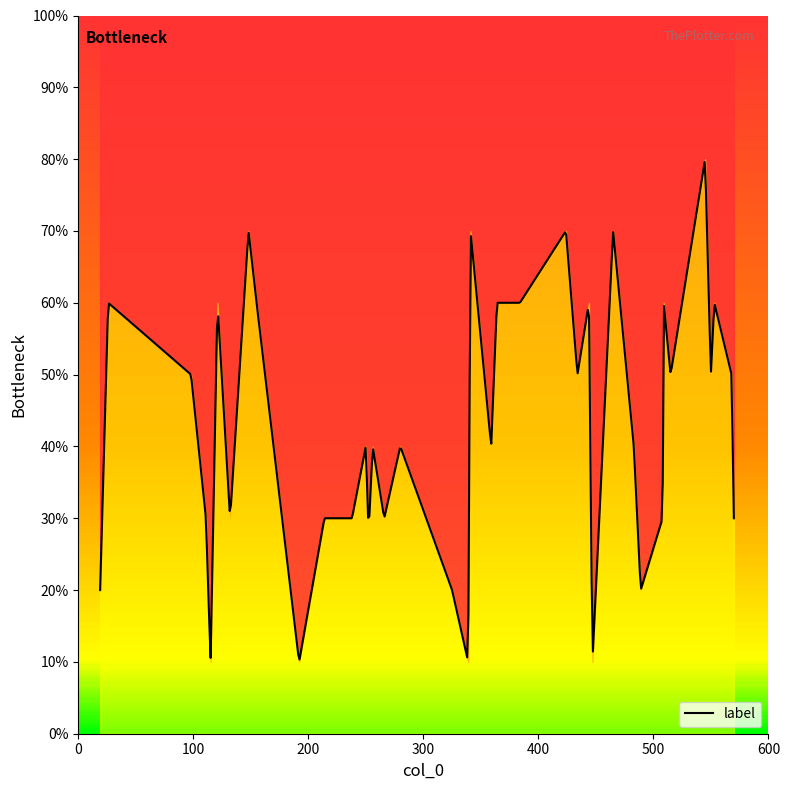

Reading left to right, extract all data points from this chart.

0=6	1=5	2=6	3=7	4=6	5=3	6=1	7=4	8=5	9=3	10=7	11=1	12=6	13=7	14=3	15=6	16=6	17=3	18=6	19=5	20=2	21=3	22=1	23=5	24=3	25=1	26=8	27=3	28=3	29=6	30=2	31=7	32=4	33=4	34=3	35=2	36=6	37=4	38=5	39=4